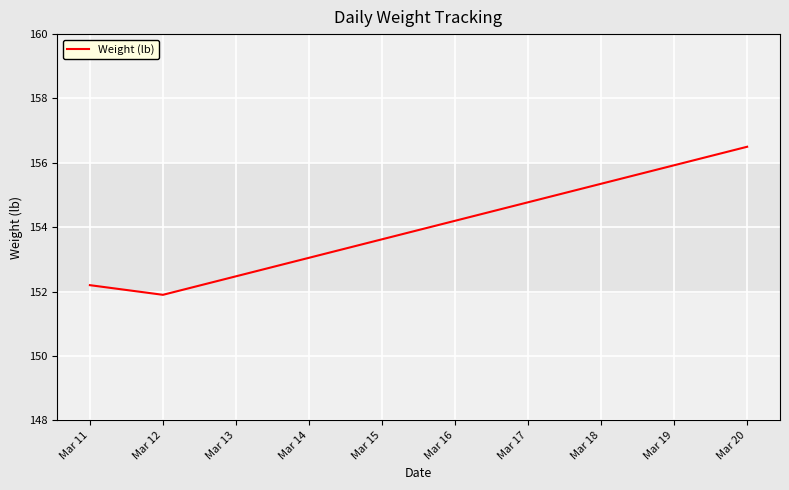

List the labels in order of value, largest first.

Mar 20, Mar 11, Mar 12